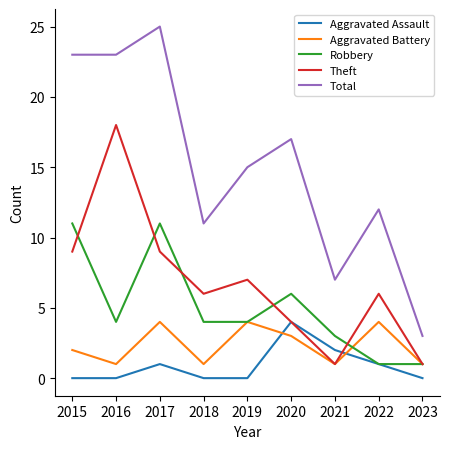

At which category is the sum across all series the highest?

2017